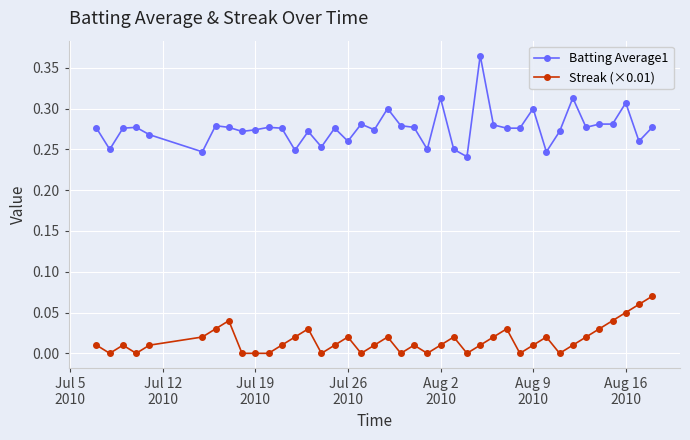

True or false: Streak (×0.01) has more than 1 interior local peaks.

True